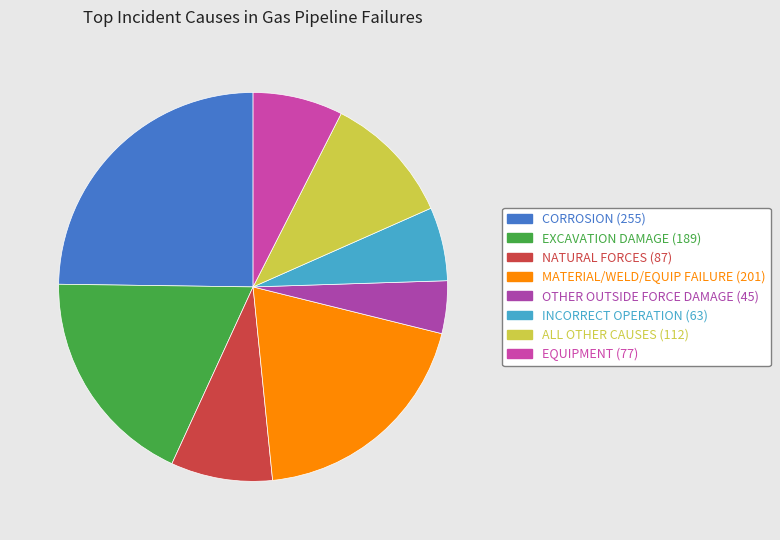

How many segments does this pie chart have?

8